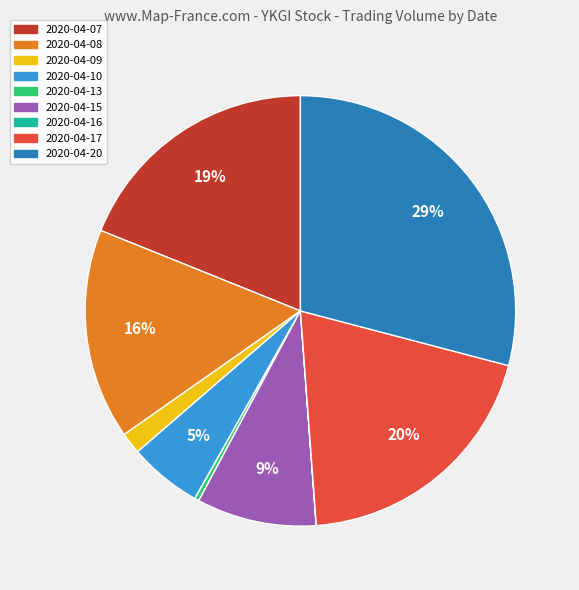

Do 2020-04-09 and 2020-04-10 together represent more than half of the pie?

No